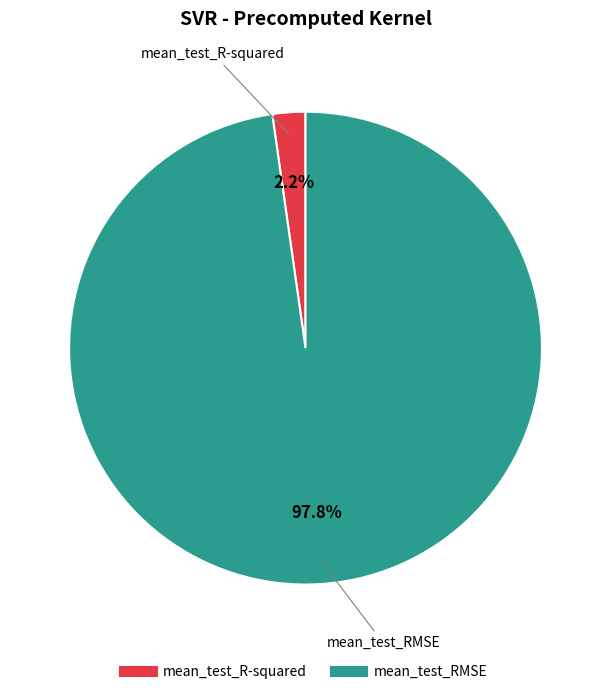

What percentage is the mean_test_RMSE slice, to the nearest percent?

98%